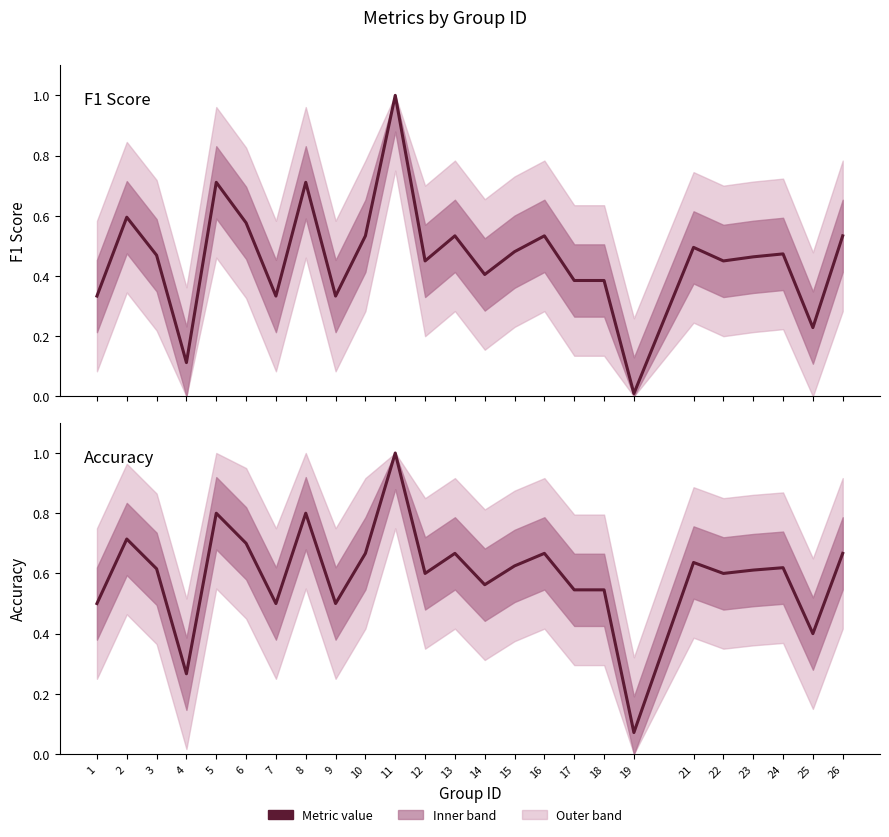

True or false: accuracy has more than 1 points higher than both neighbors.

True